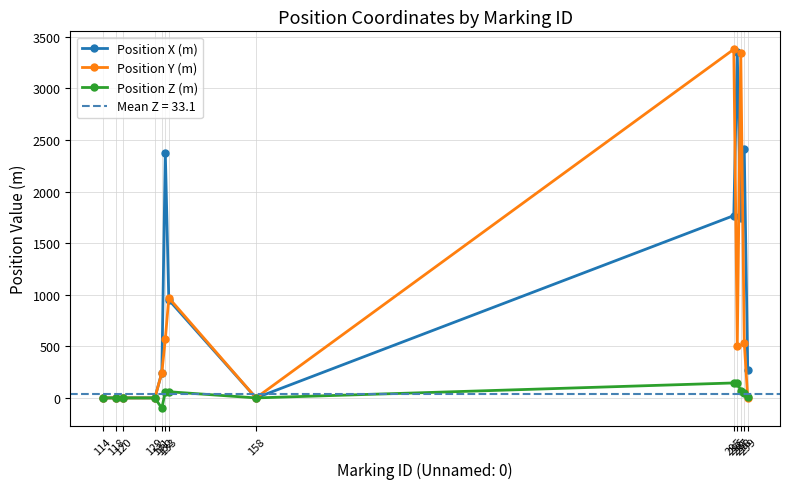

How many intersections are there between Position Y (m) and Position Z (m)?

1